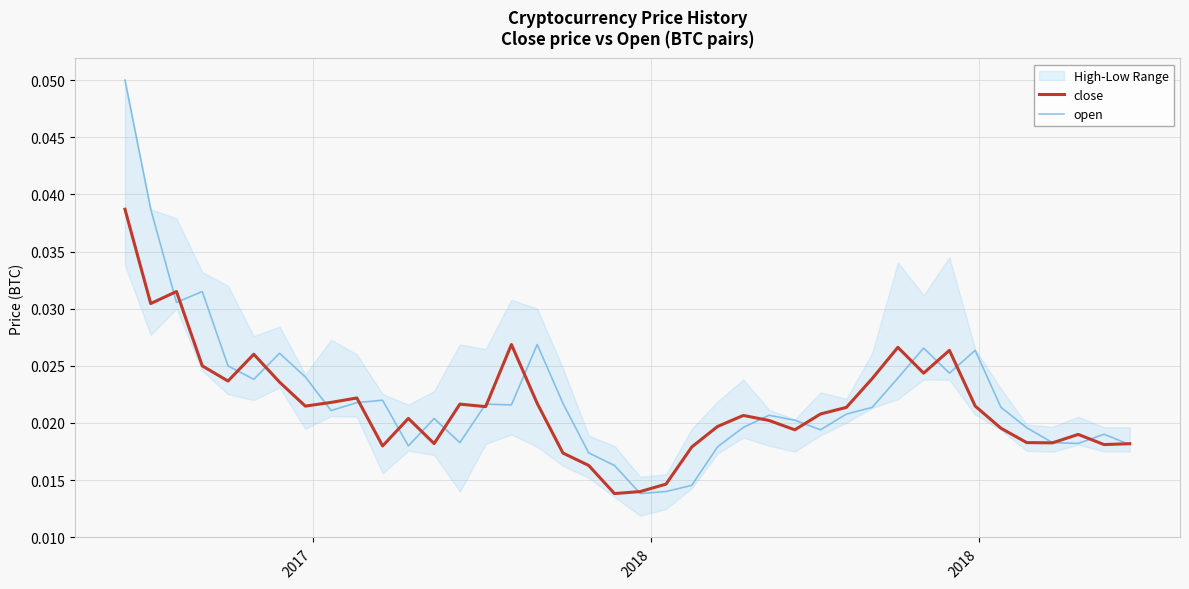

What is the sum of all open values?

0.9